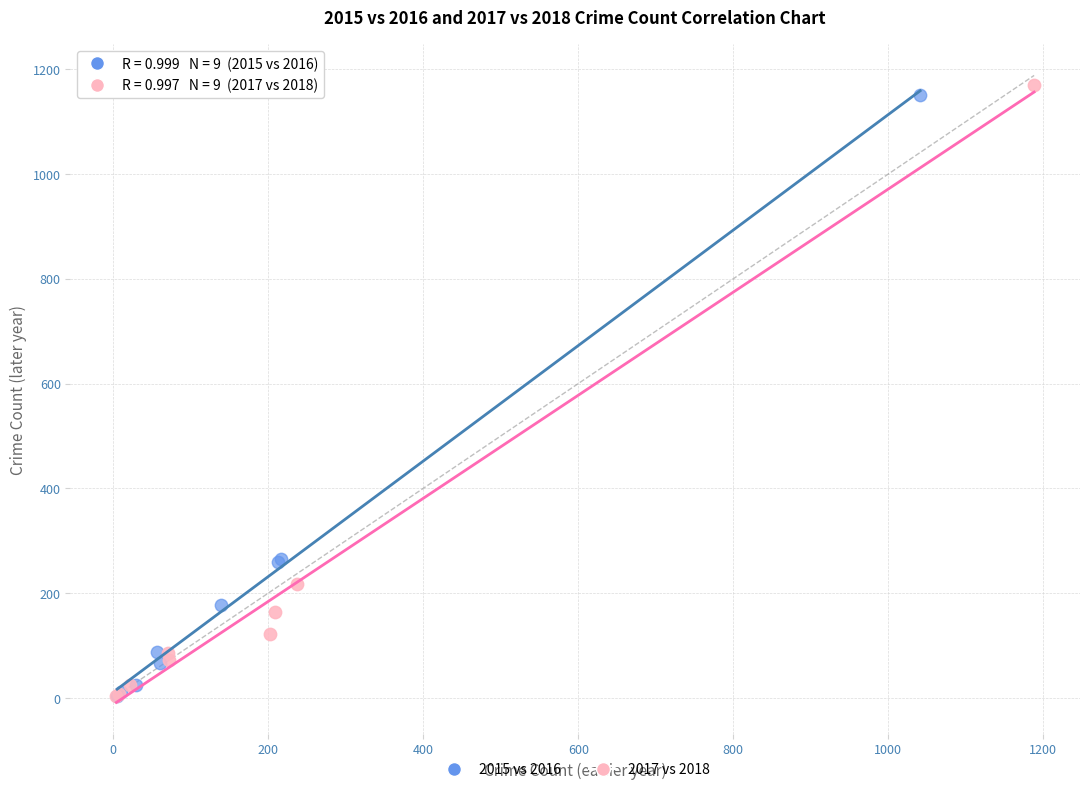

Which series reaches the maximum Y coordinate?

2017 vs 2018